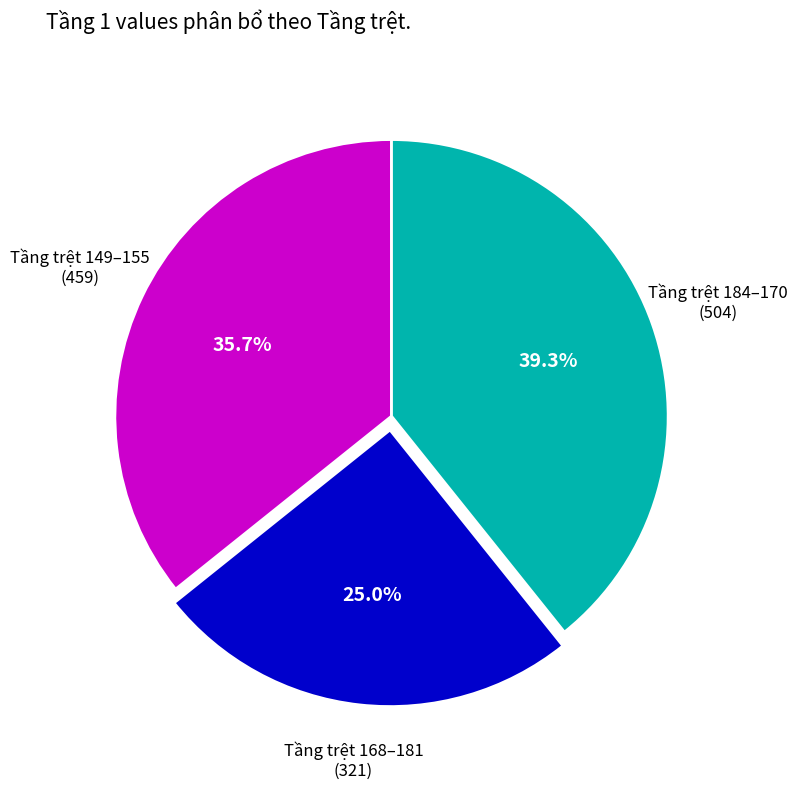

How many segments does this pie chart have?

3